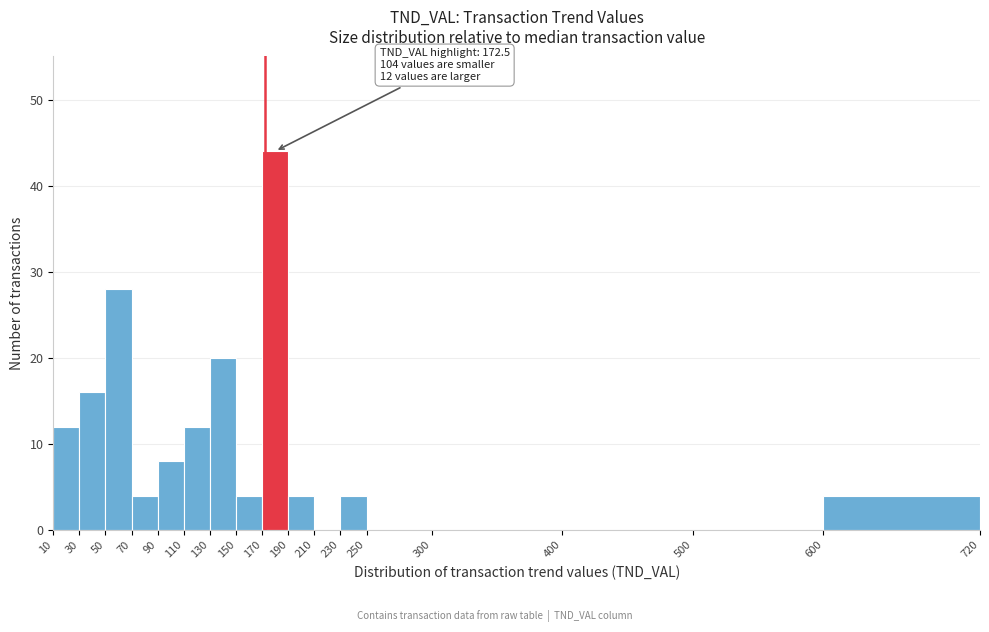

Over which range of the x-axis is the bar tallest?

170 to 190